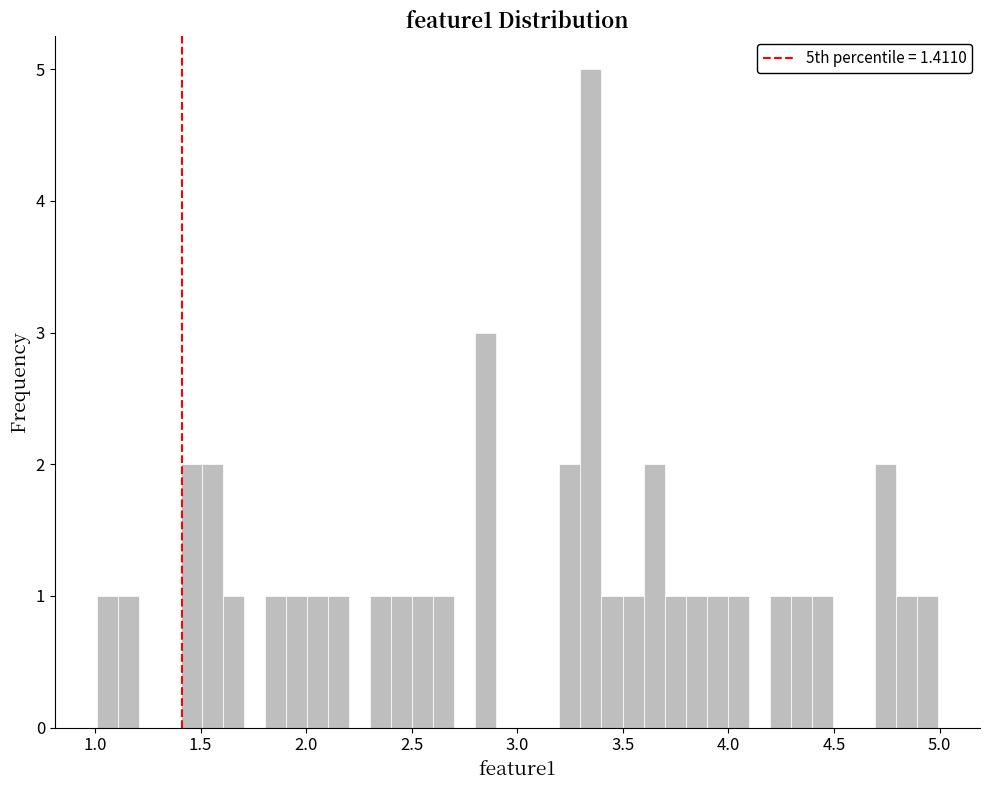

Read against the x-axis, roughly where is the centre of the tallest bar?

3.35